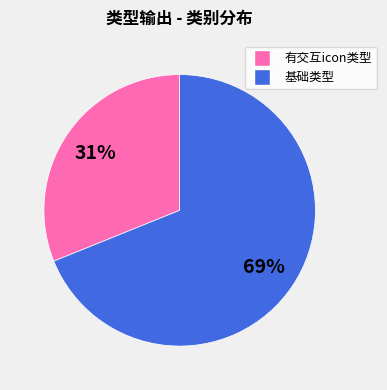

Is there a majority slice in this chart?

Yes